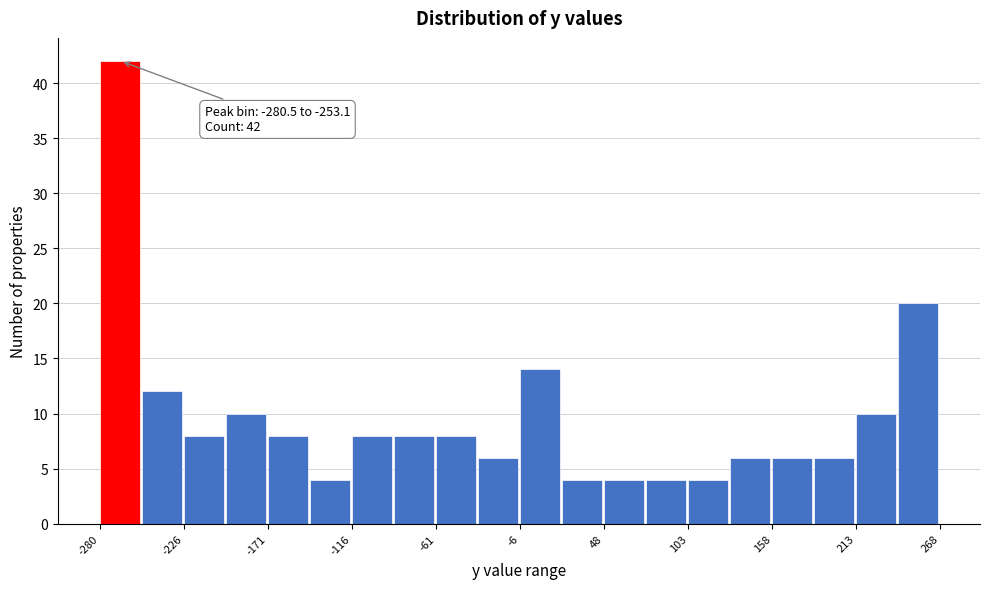

Around what value on the x-axis is the tallest bar? Give the approximate position of its centre, as read against the axis.

-270